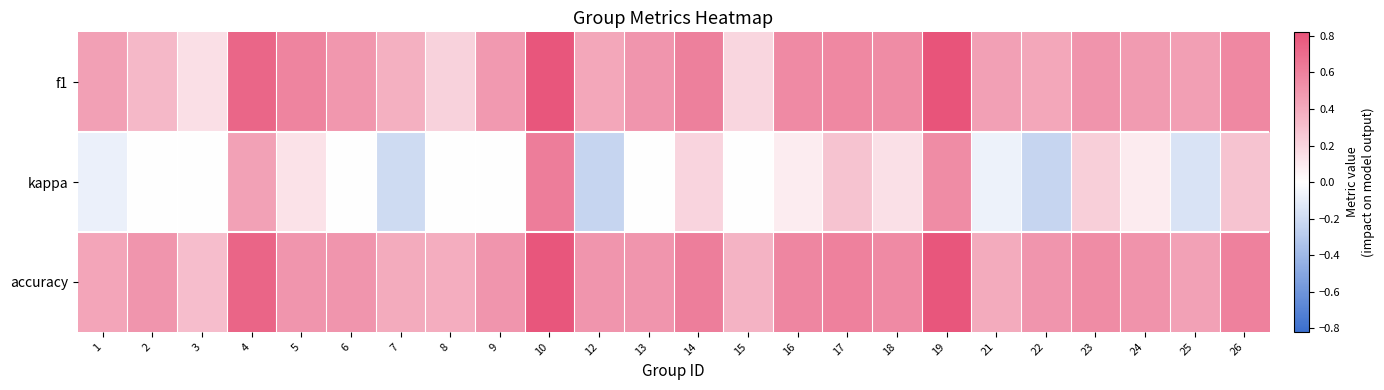

Which series has the largest total across all categories?

accuracy